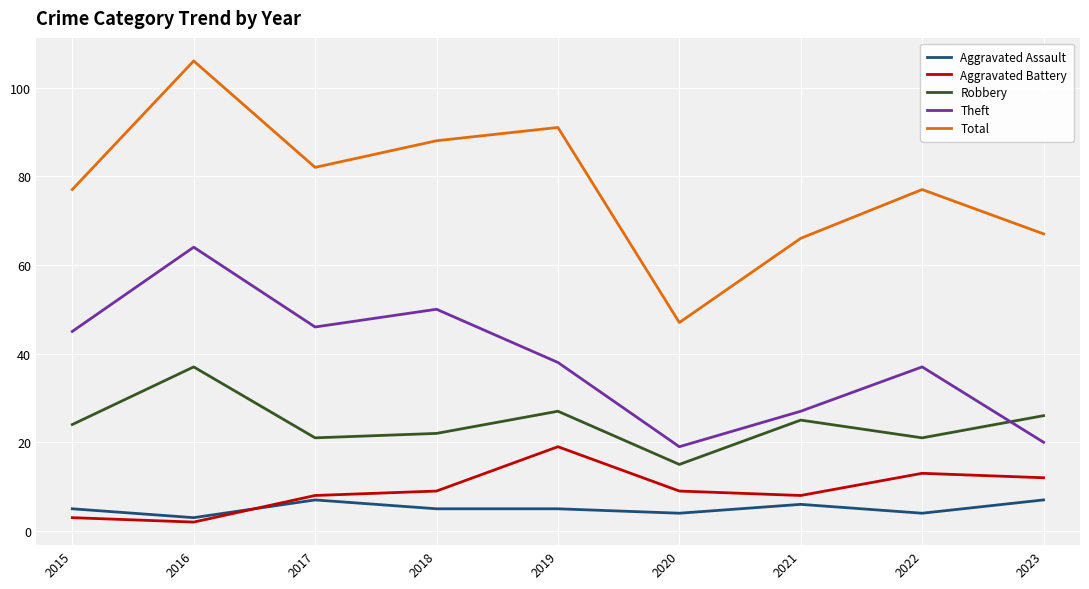

At which label is Theft closest to 41?

2019